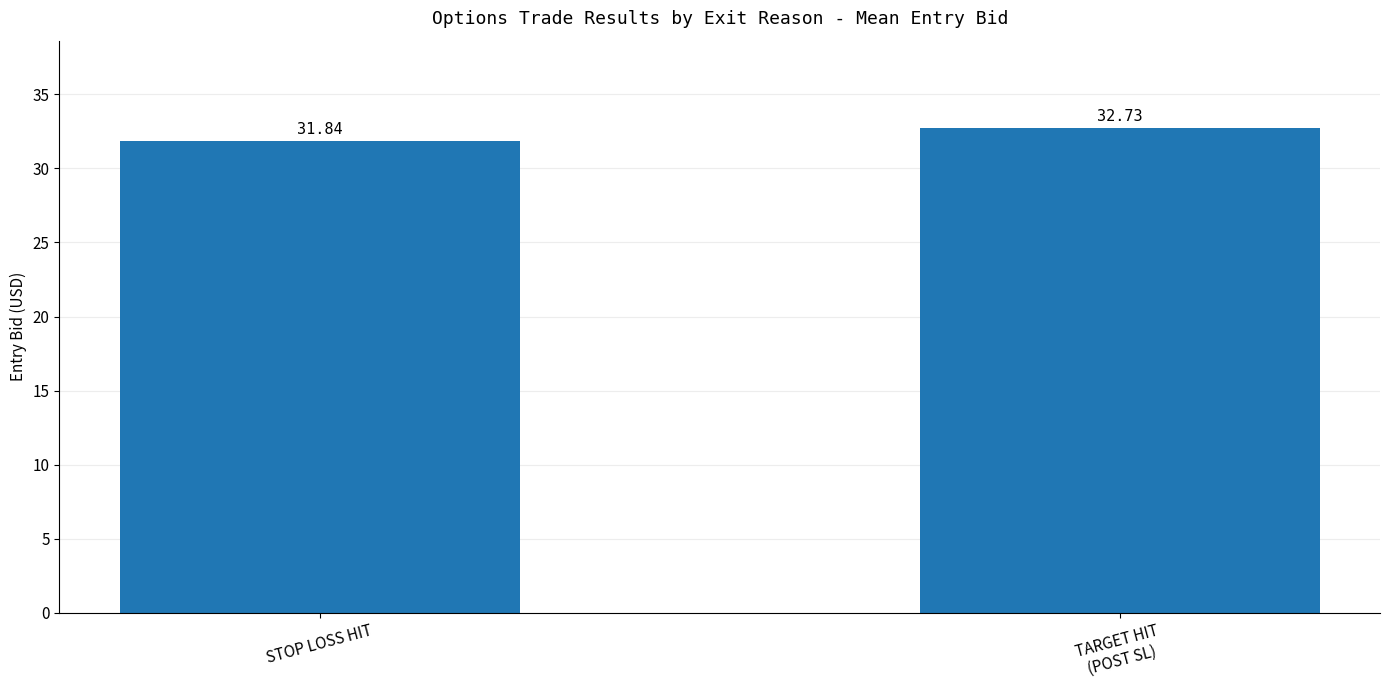

Read the value at TARGET HIT
(POST SL).

32.7